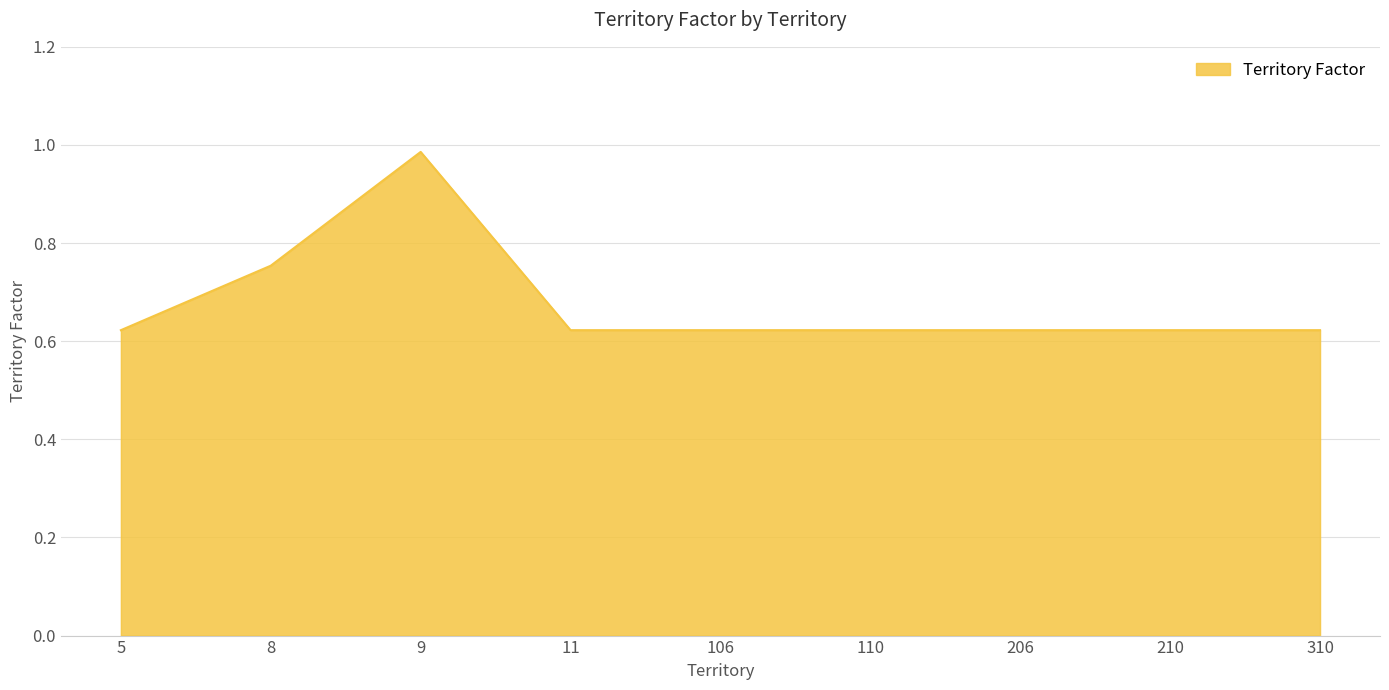

Is it true that the value at 11 is 0.2?

False